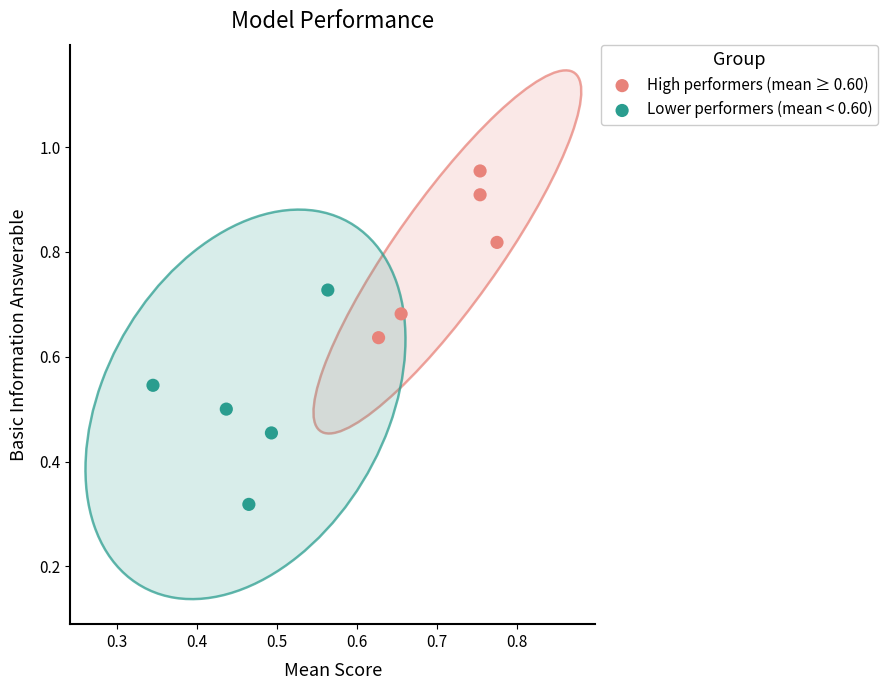

Which series reaches the minimum Y coordinate?

Lower performers (mean < 0.60)